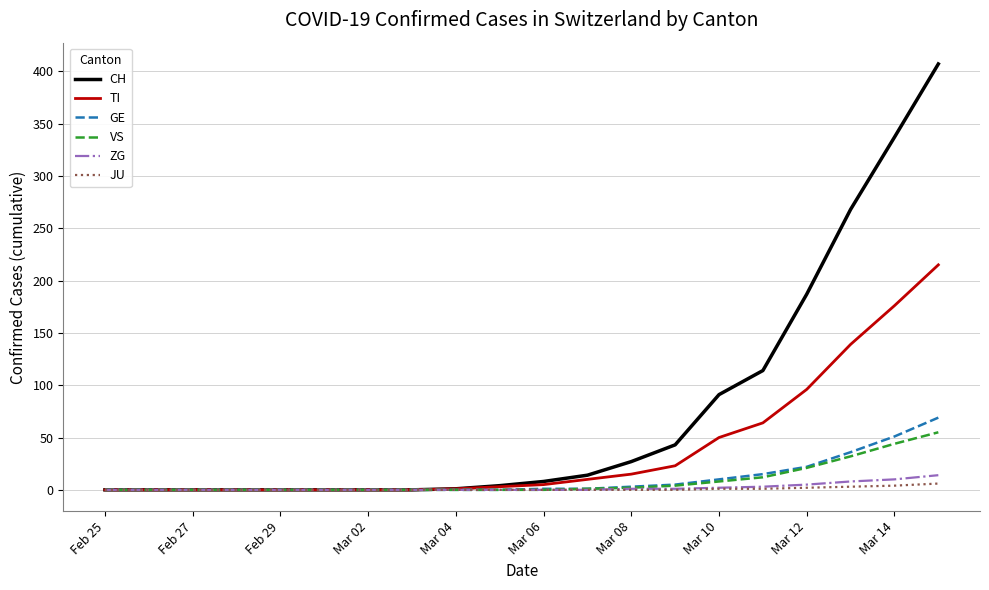

Which series has the largest total across all categories?

CH